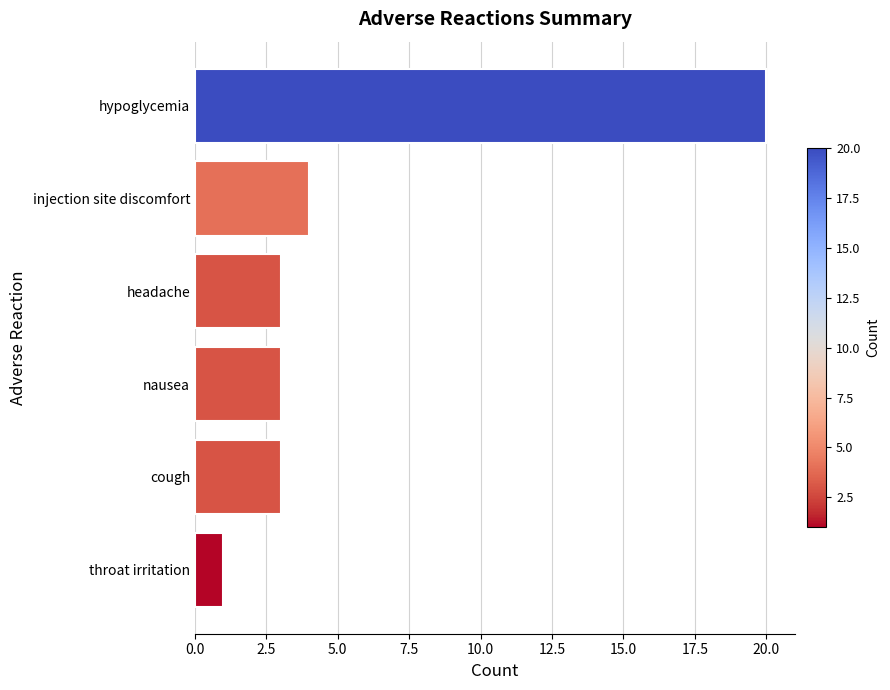

Is it true that the value at throat irritation is 2?

False